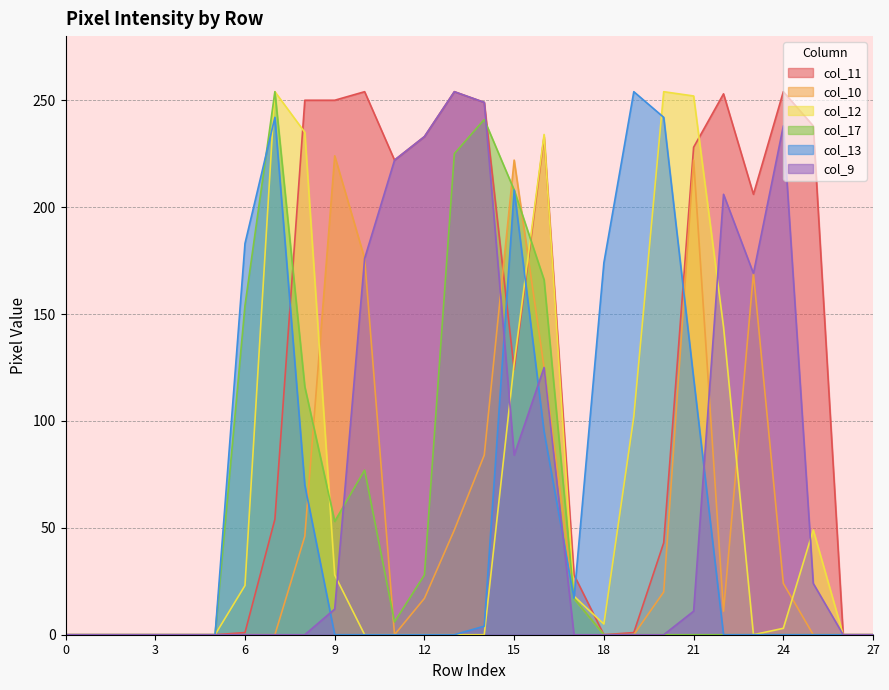

Which series has the largest total across all categories?

col_11